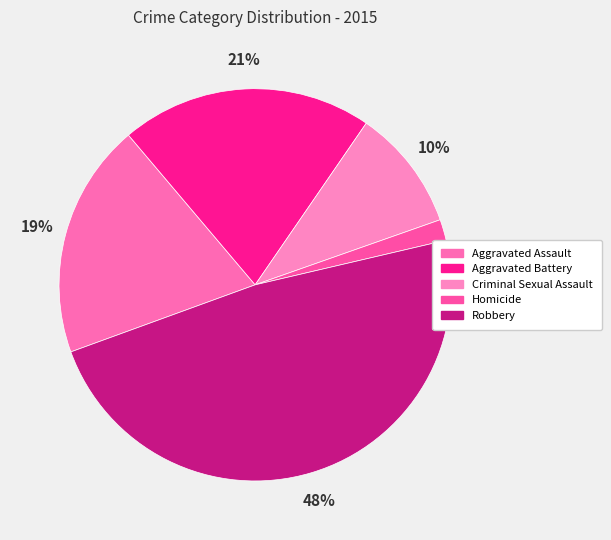

What percentage do Aggravated Battery and Criminal Sexual Assault together represent?

30.8%